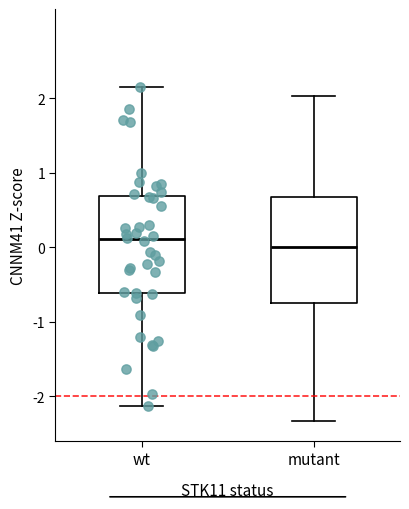

Where does the lower whisker of the box for wt end on the y-axis? The values are not printed on the chart, so give them approximately, as read against the axis.

-2.1